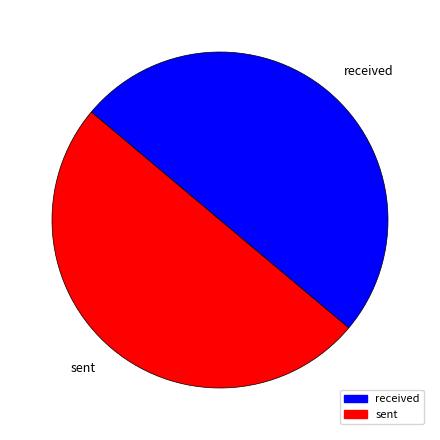

What percentage do received and sent together represent?

100.0%